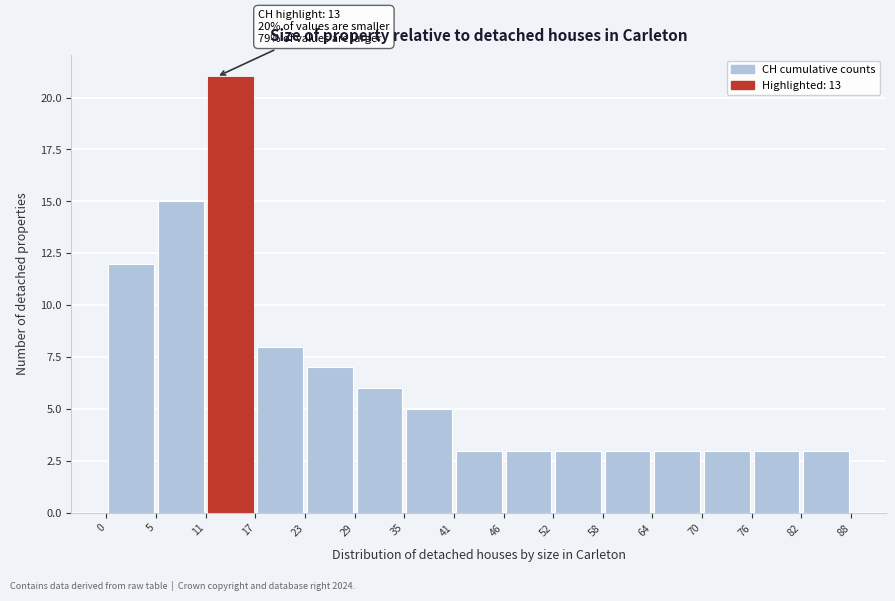

Which range on the x-axis has the tallest bar?

11 to 17